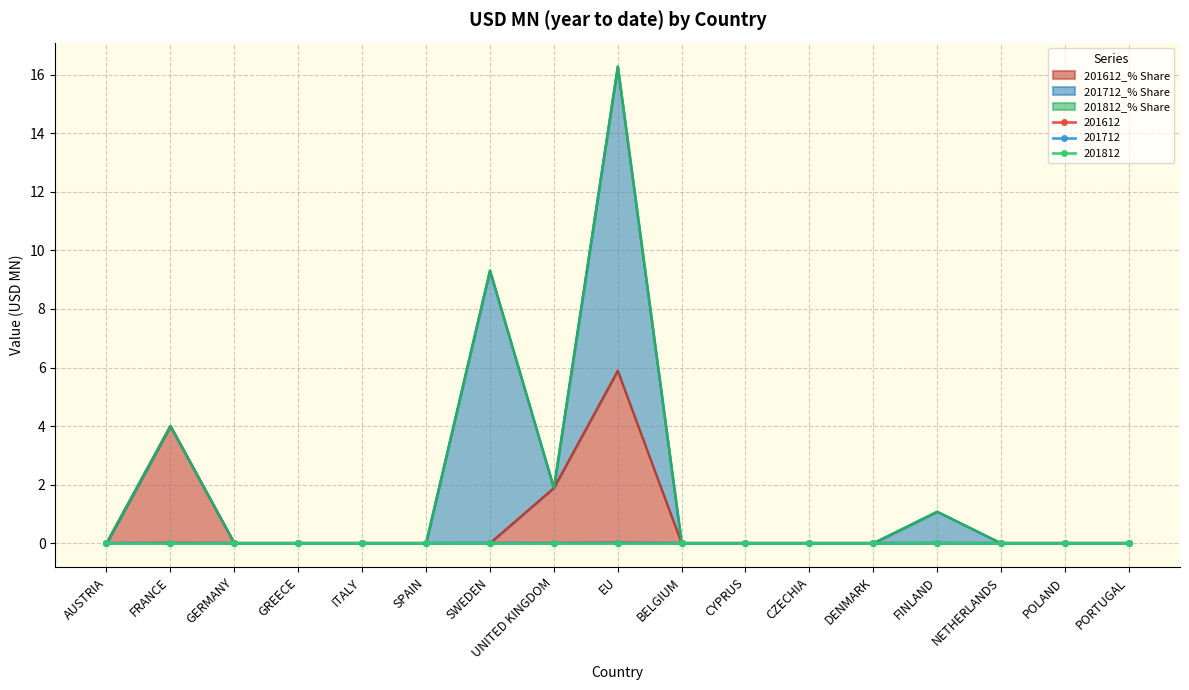

After their last crossing, which series has the higher values: 201712 or 201612?

201612